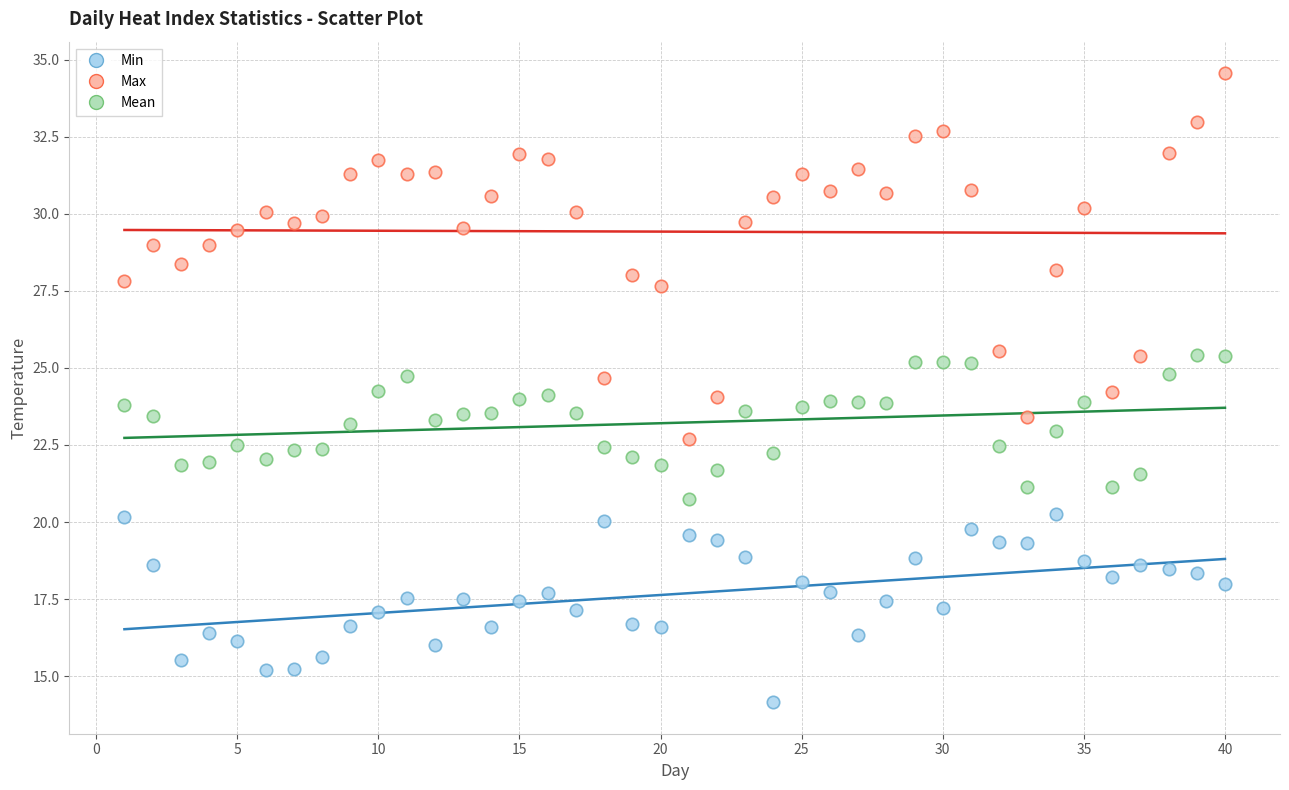

Which series has the widest spread of Y values?

Max